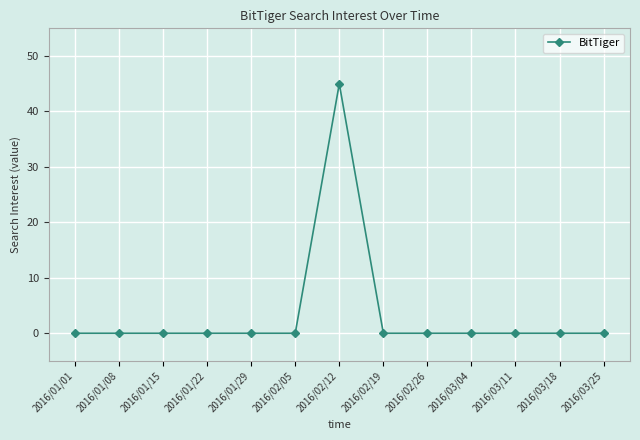

The chart shows a value of 14 at 2016/03/18. True or false?

False